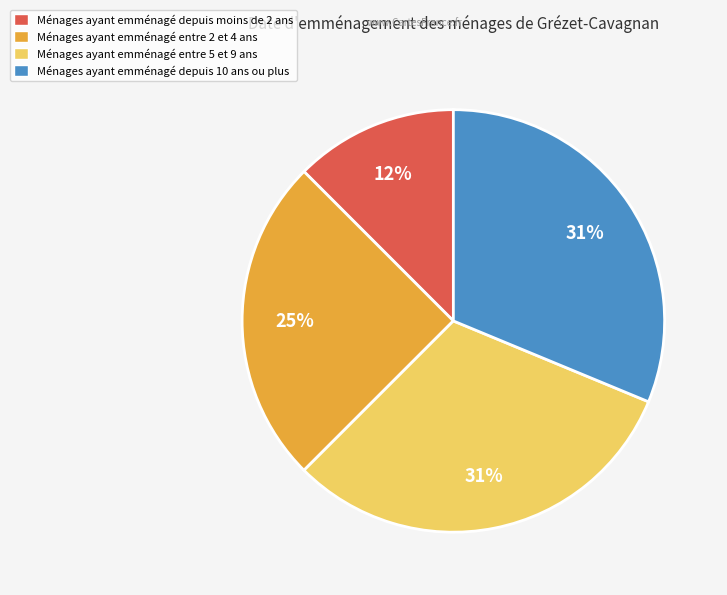

To the nearest percent, what is the average slice percentage?

25%